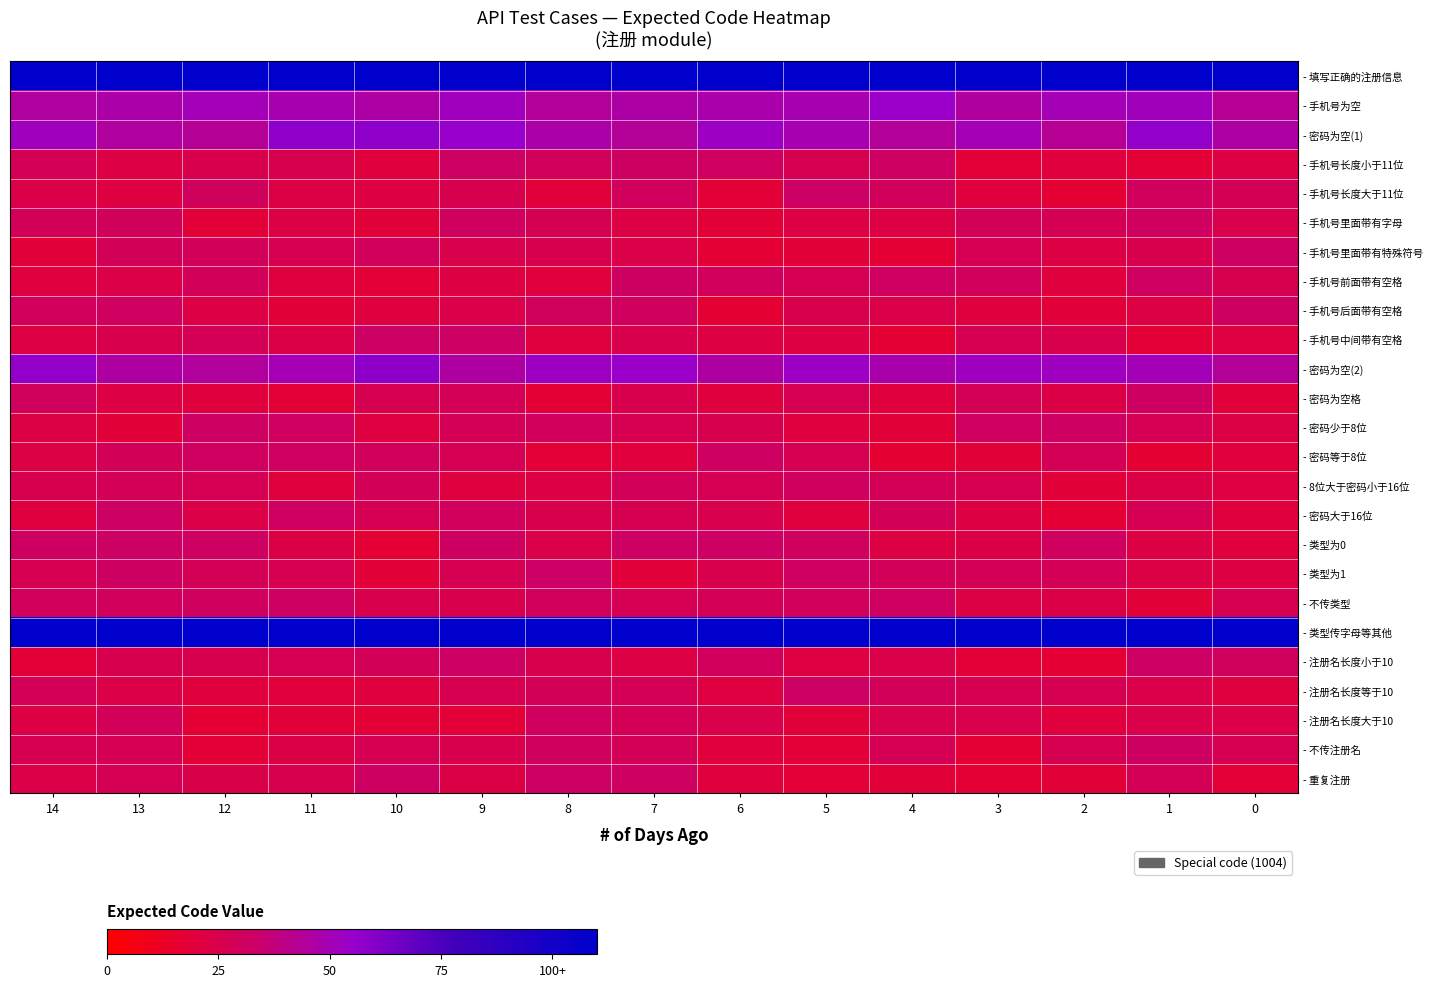

At which category is the sum across all series the highest?

9